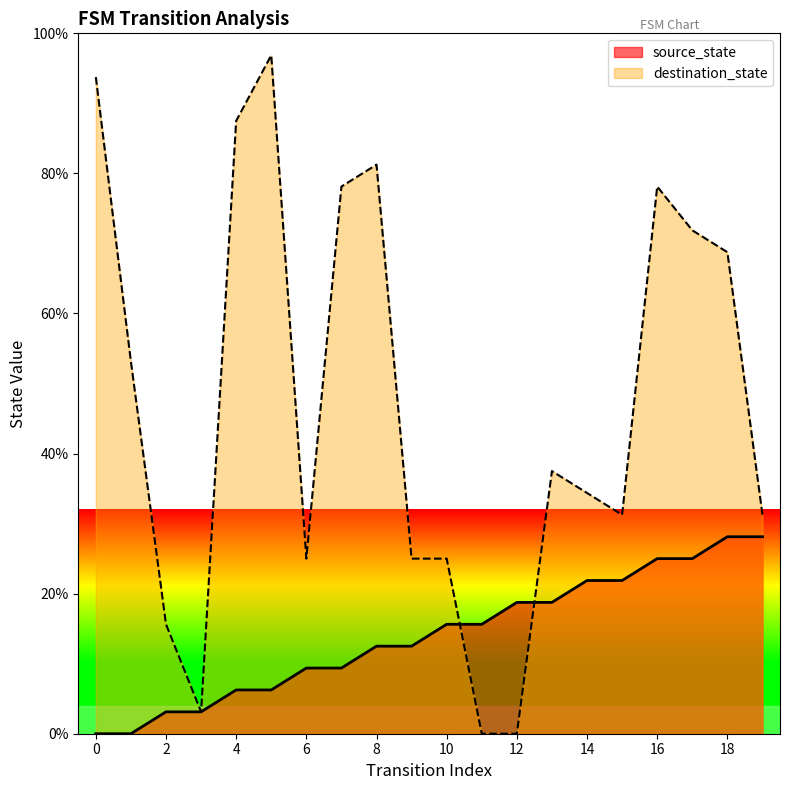

How many data points in destination_state are above 37?

10